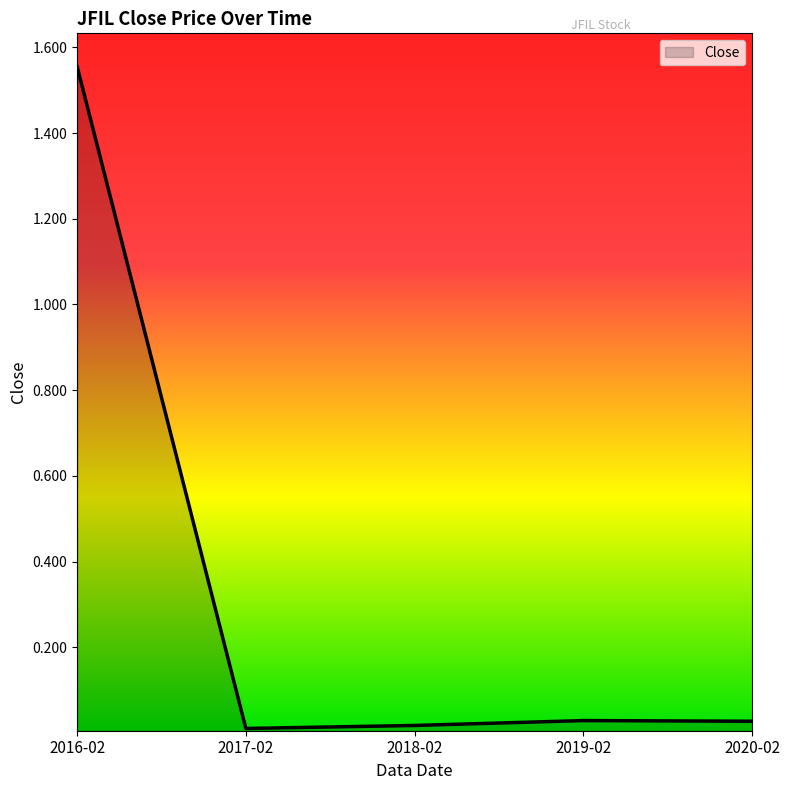

True or false: there are more than 1 points higher than both neighbors.

False